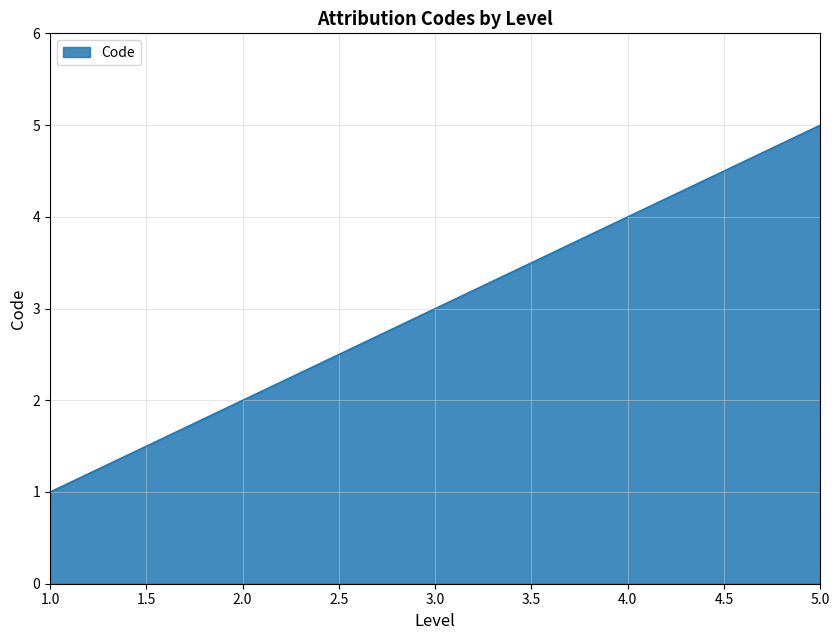

Count the number of data series in this chart.

1